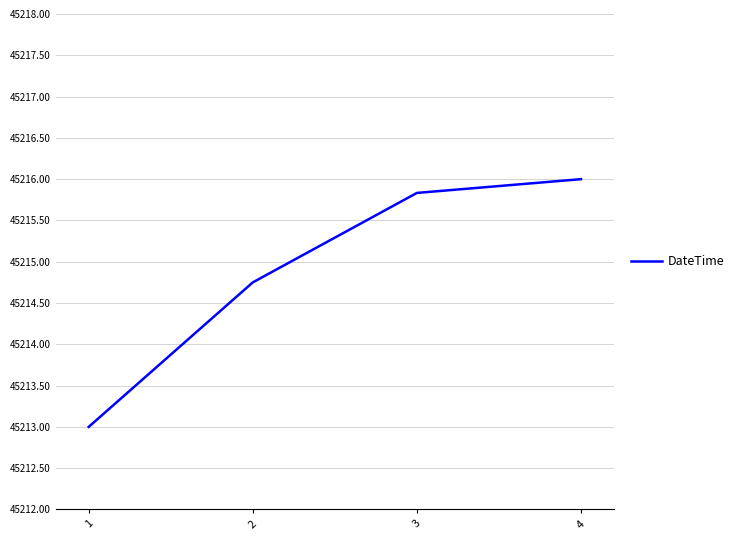

What is the minimum value shown in the chart?

45213.0